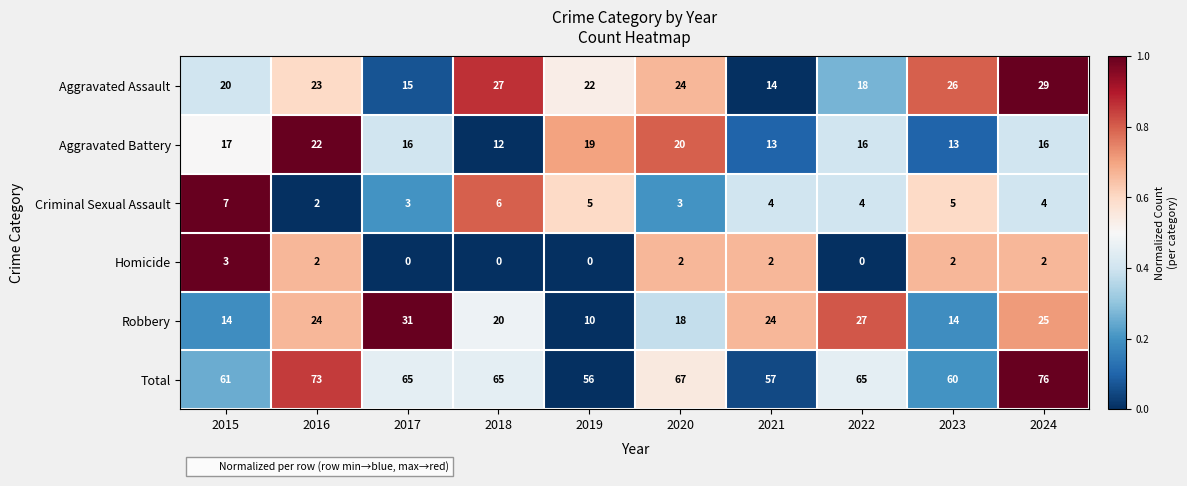

Which series has the largest range (max minus min)?

Robbery